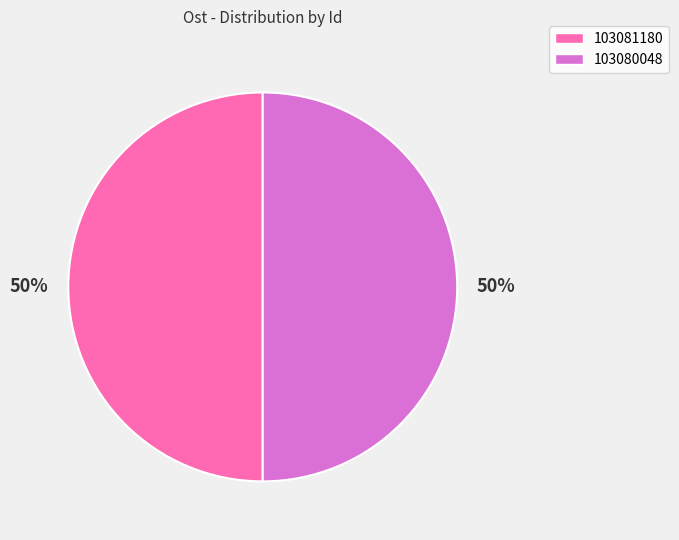

How many segments does this pie chart have?

2